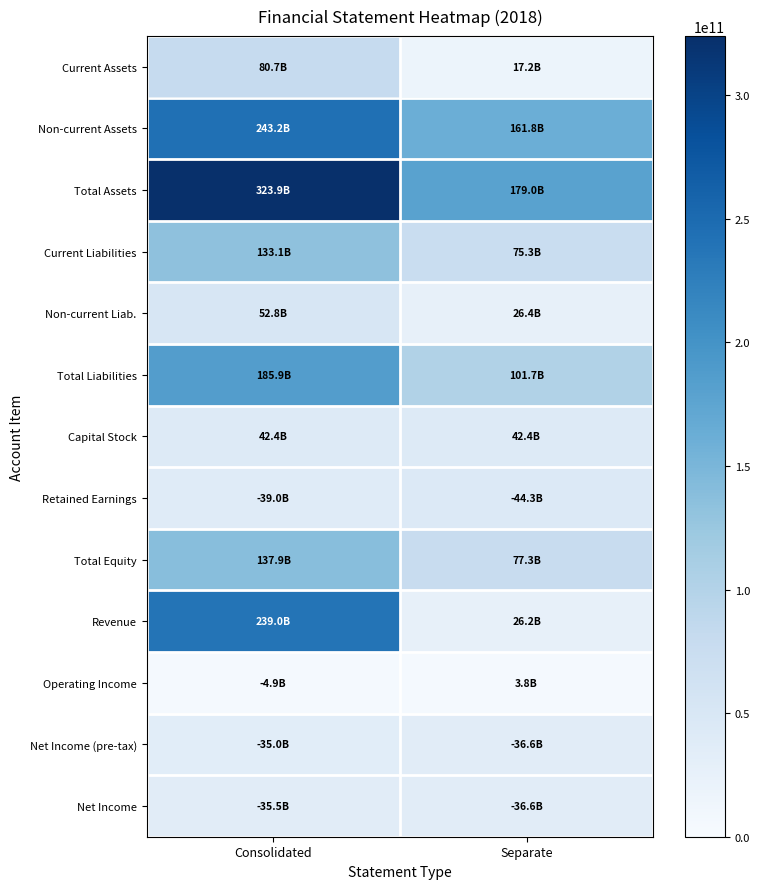

How many data points does each series have?

2